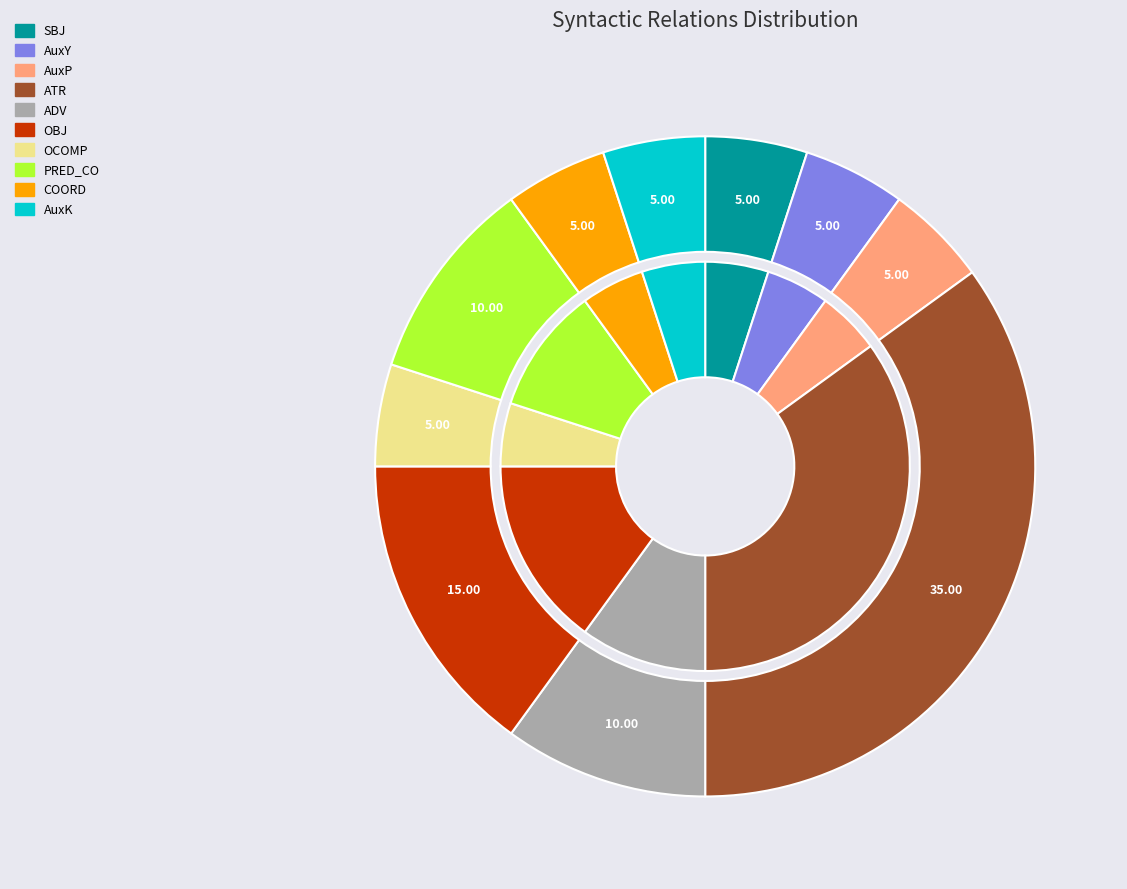

What percentage is the ATR slice, to the nearest percent?

35%